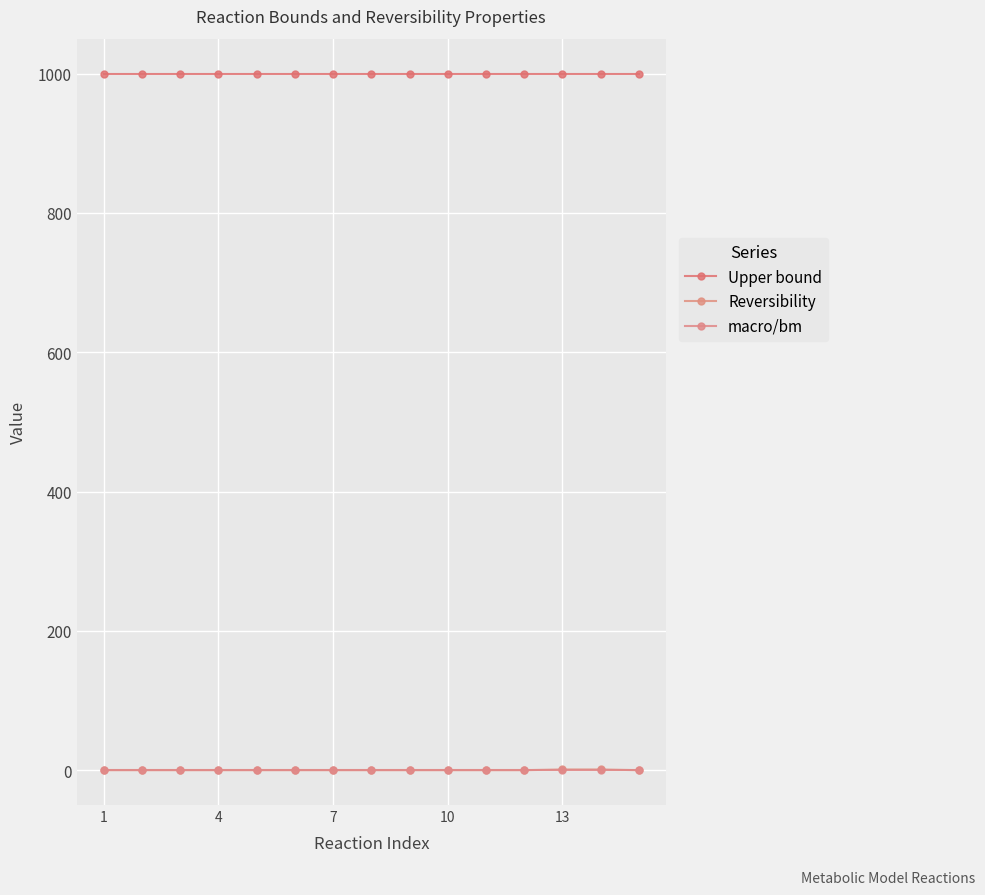

Is this an area chart (filled region under the line)?

No